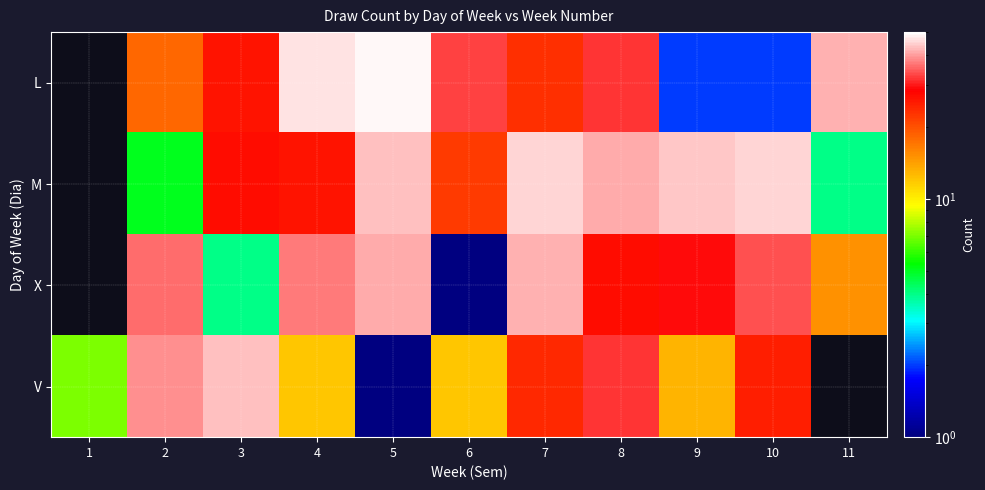

What is the difference between the L values at 6 and 10?

31.0